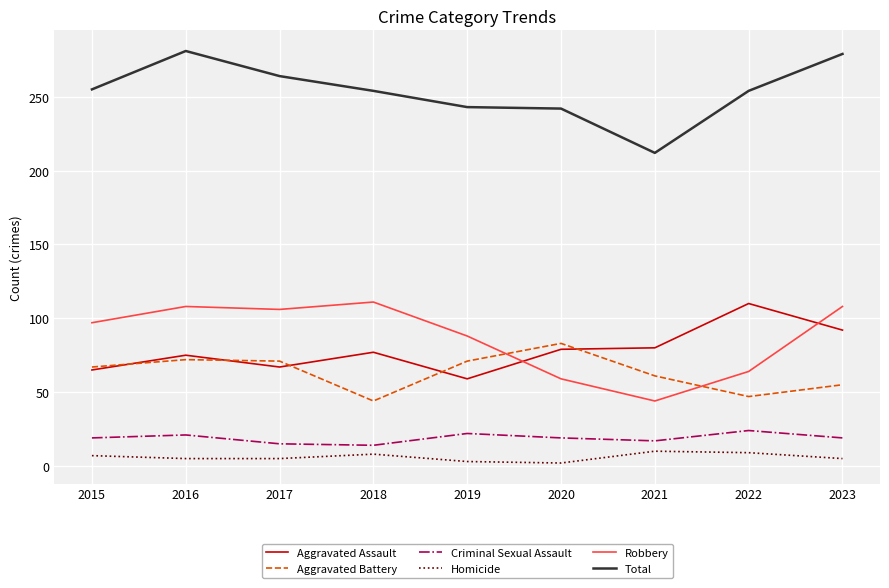

What is the greatest value displayed?

281